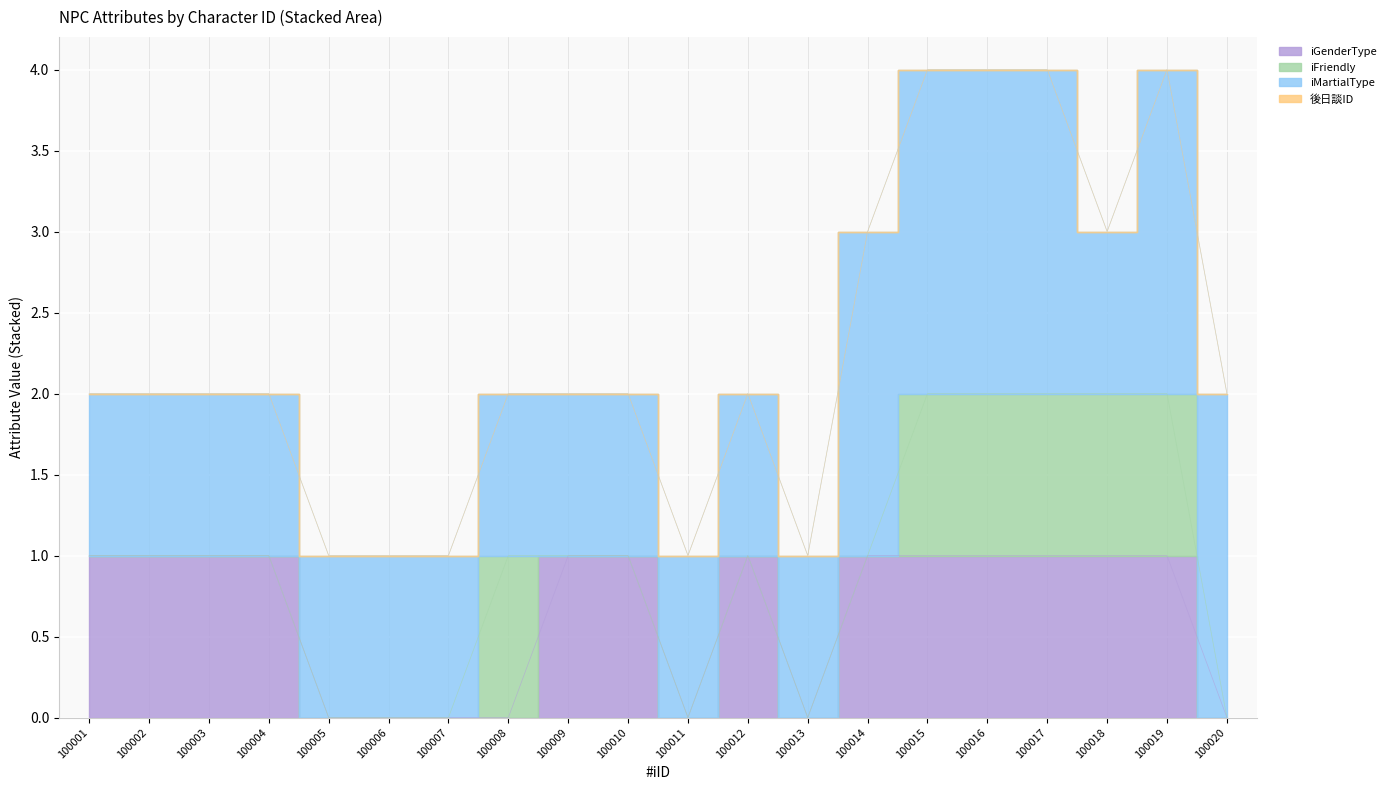

In iMartialType, how many points are lower than both neighbors (excluding endpoints)?

1